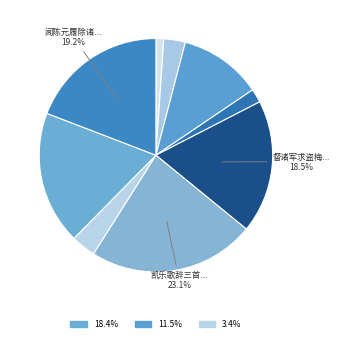

What is the largest slice in the pie chart?

凯乐歌辞三首 其二 述诸军用命